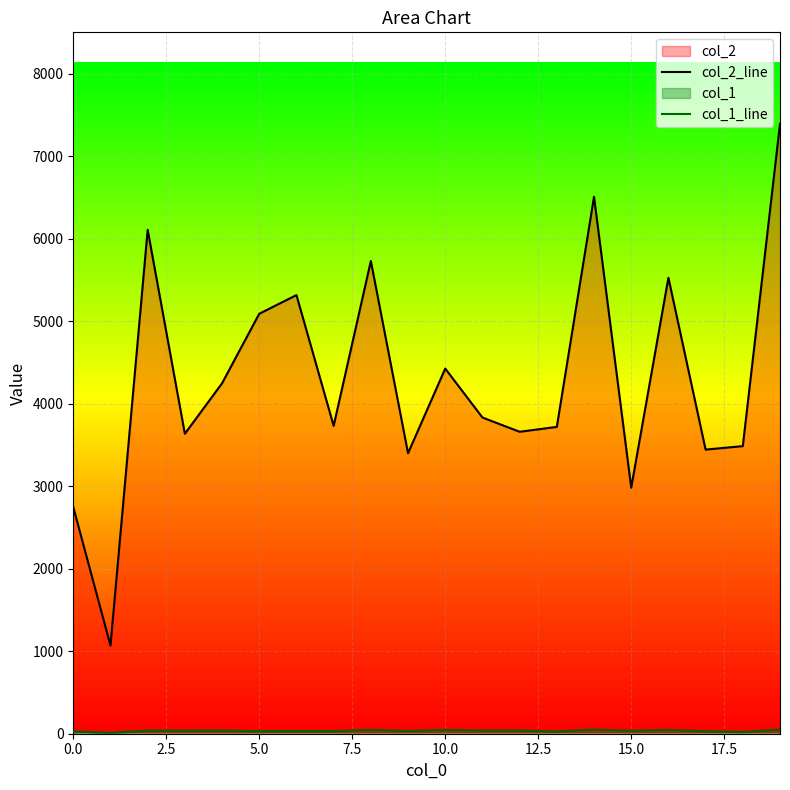

Which series has the largest total across all categories?

col_2_line